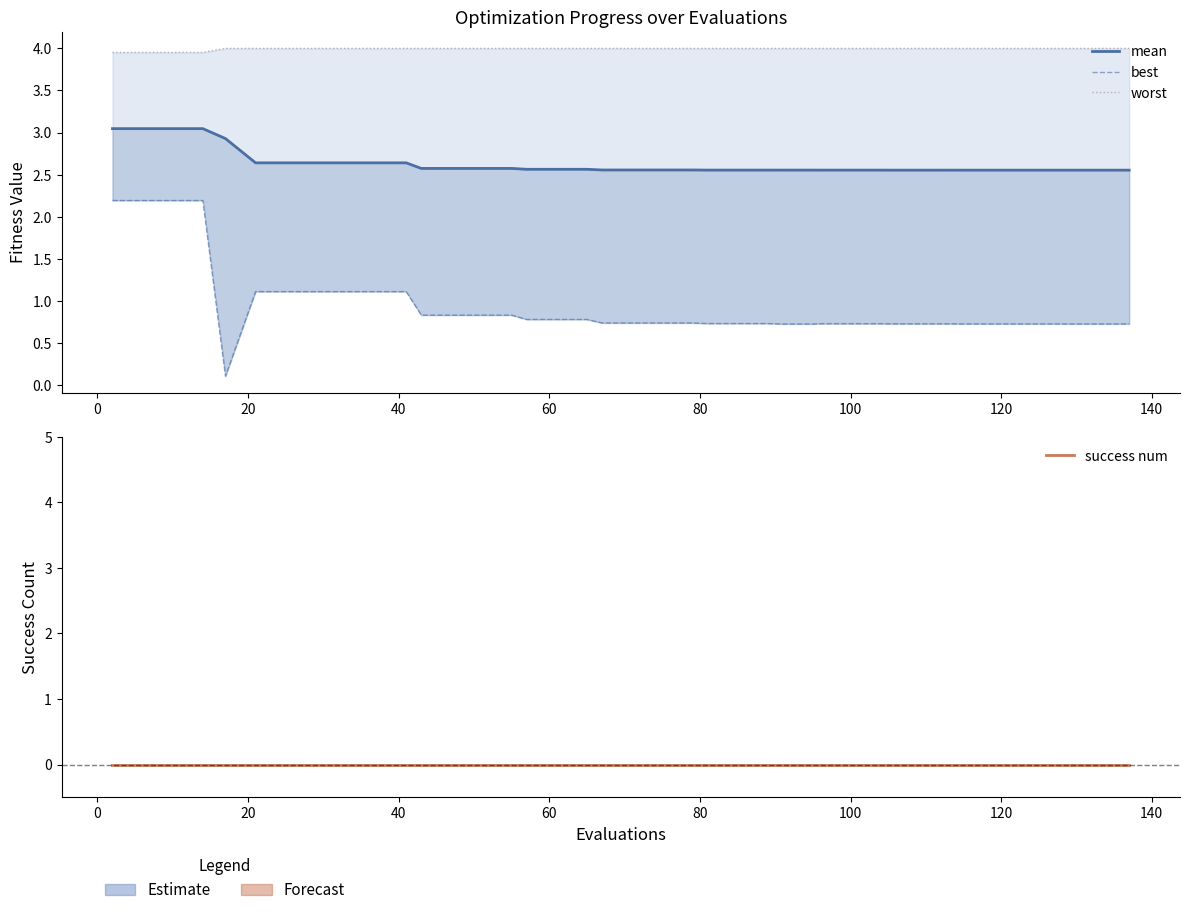

The best series shows 1.2 at 38. True or false?

False